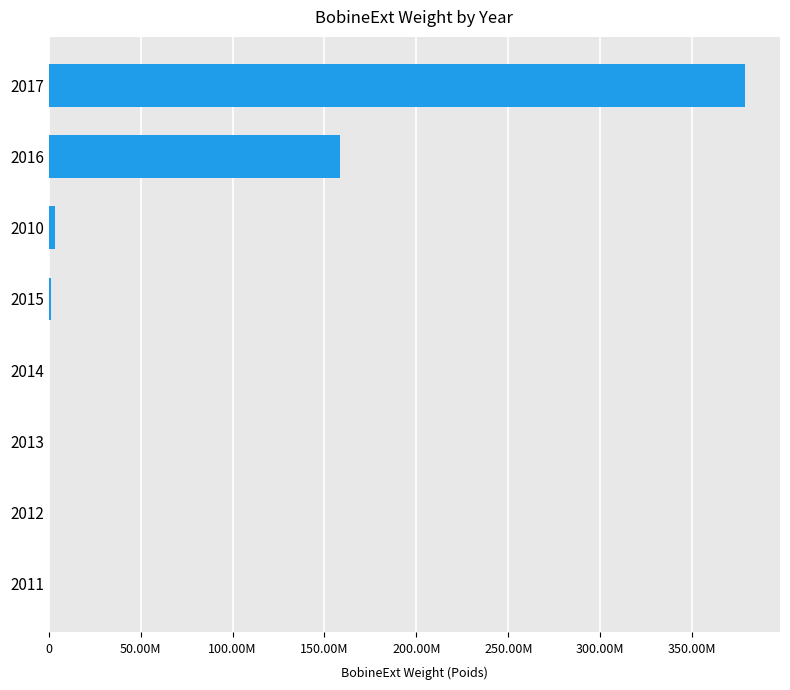

How many categories are shown in the chart?

8